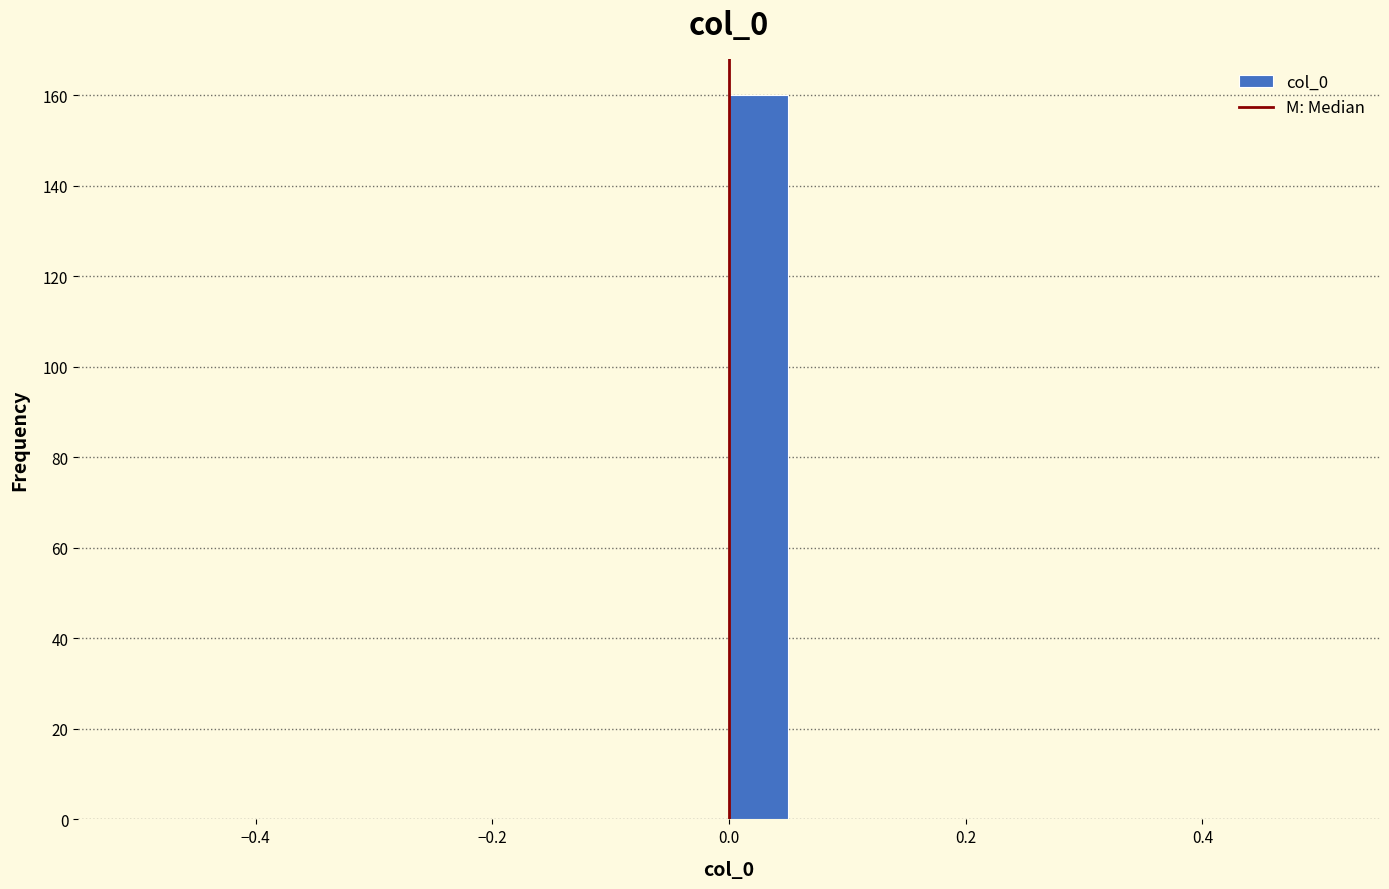

Around what value on the x-axis is the tallest bar? Give the approximate position of its centre, as read against the axis.

0.02